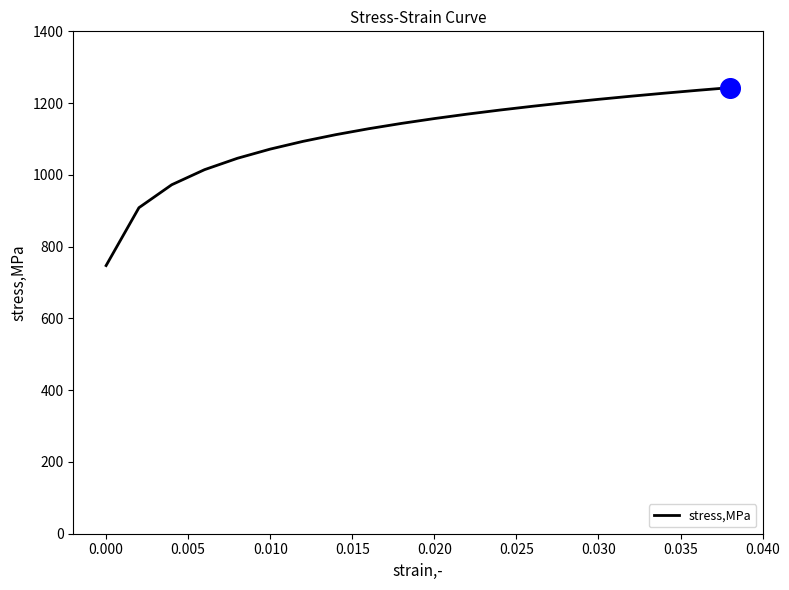

What is the greatest value displayed?

1243.0